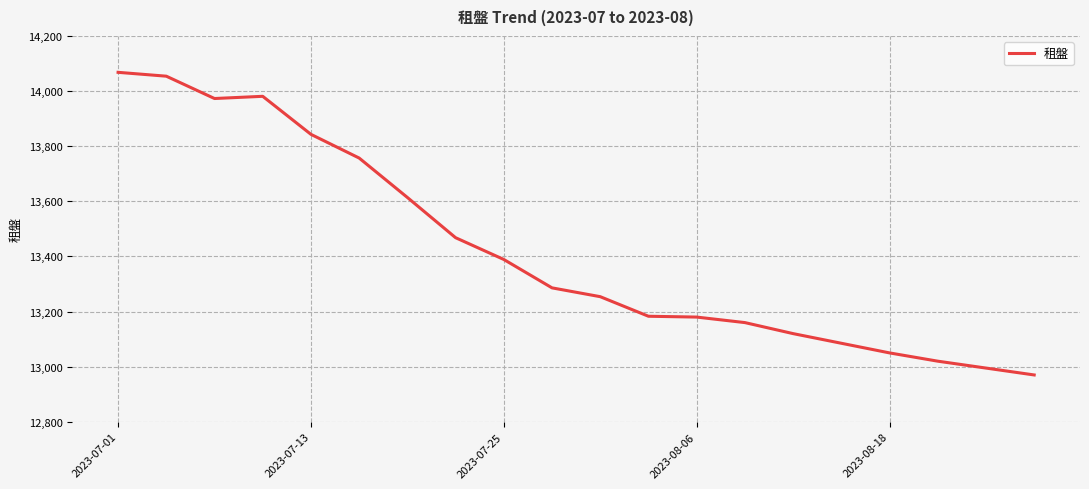

What is the smallest value displayed?

12970